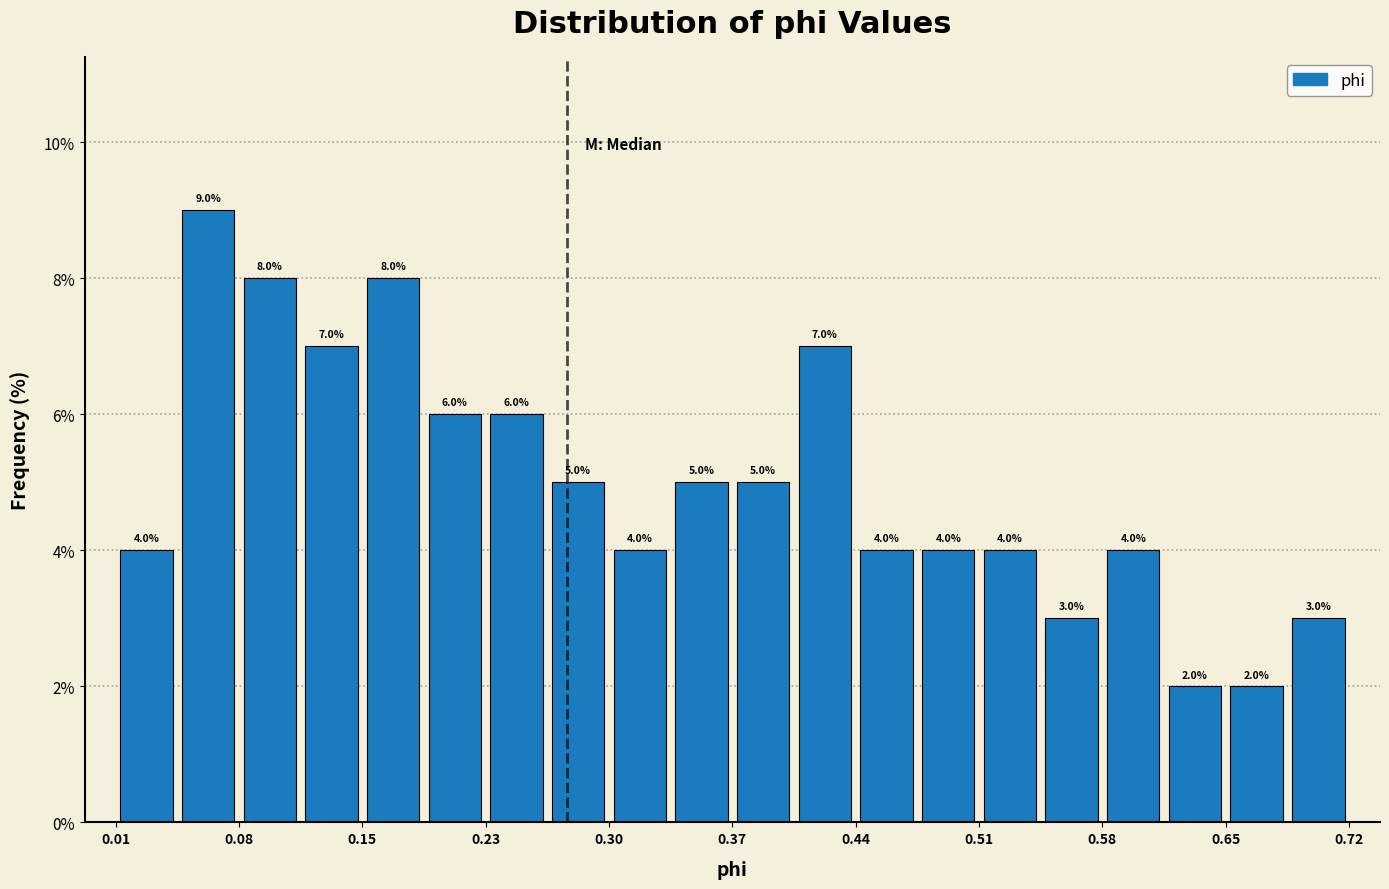

Around what value on the x-axis is the tallest bar? Give the approximate position of its centre, as read against the axis.

0.07